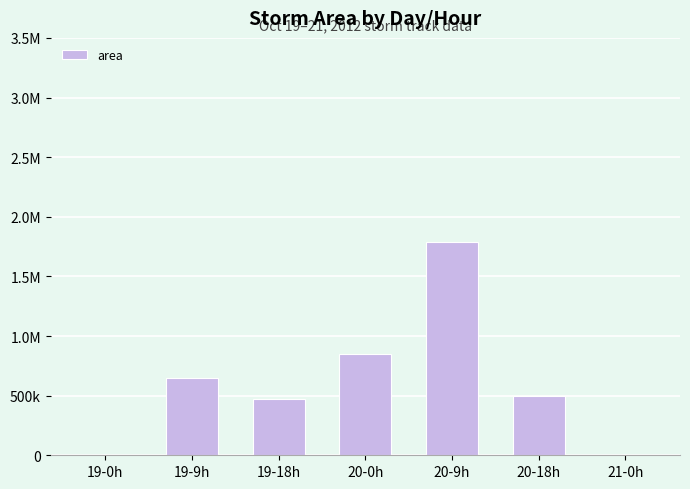

Is it true that the value at 20-18h is 153140?

False